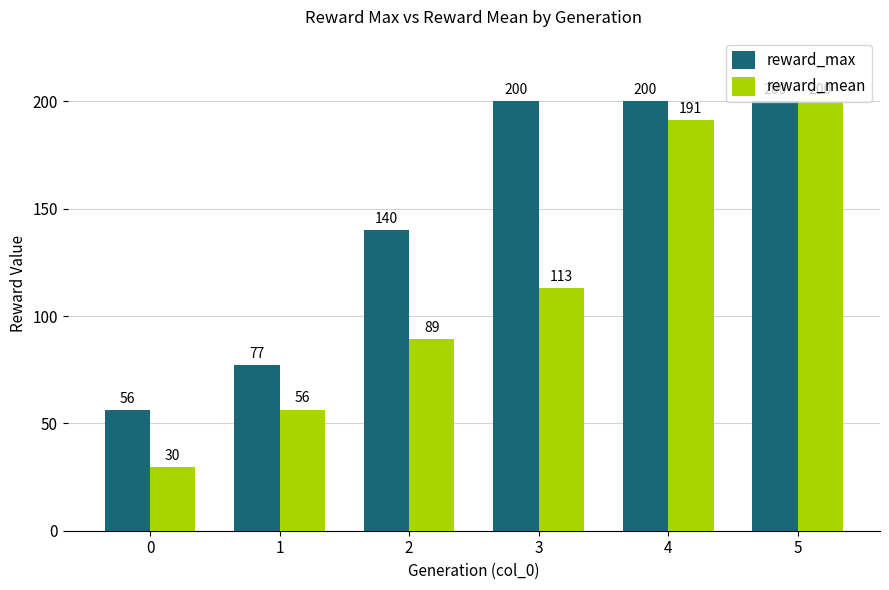

How many values in the reward_mean series are below 113?

3